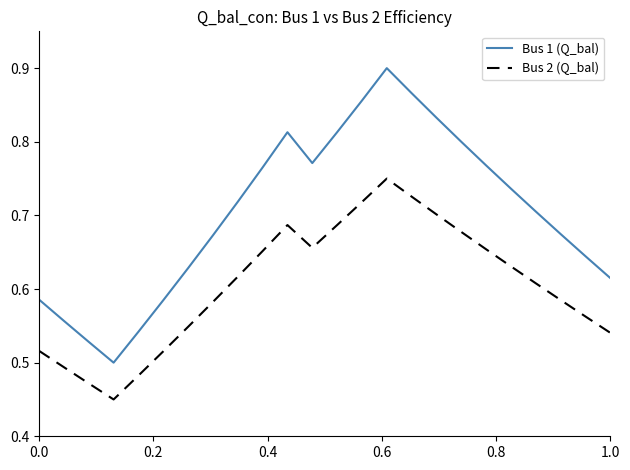

Which series has the largest range (max minus min)?

Bus 1 (Q_bal)